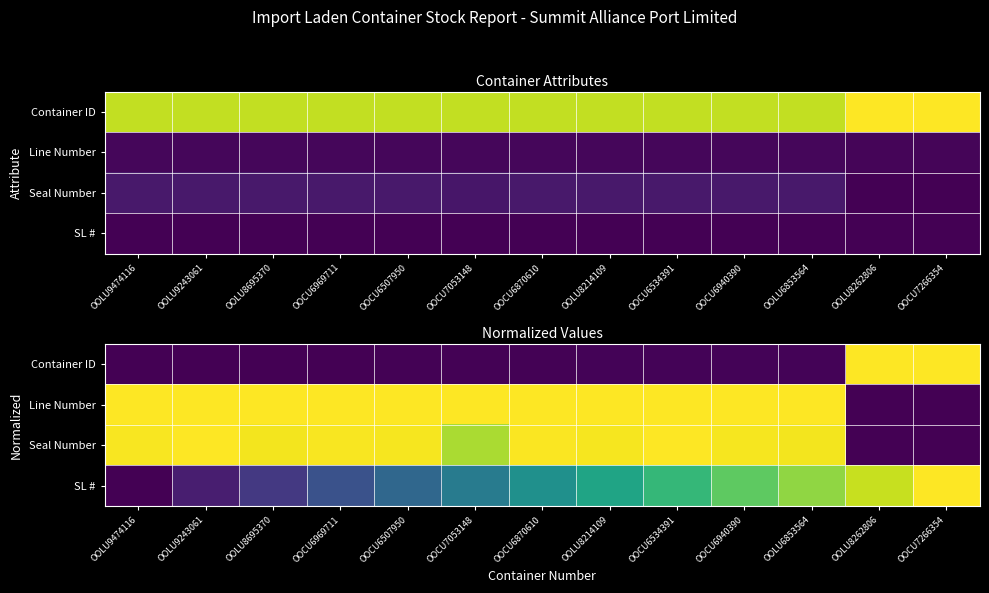

How many categories are shown in the chart?

13